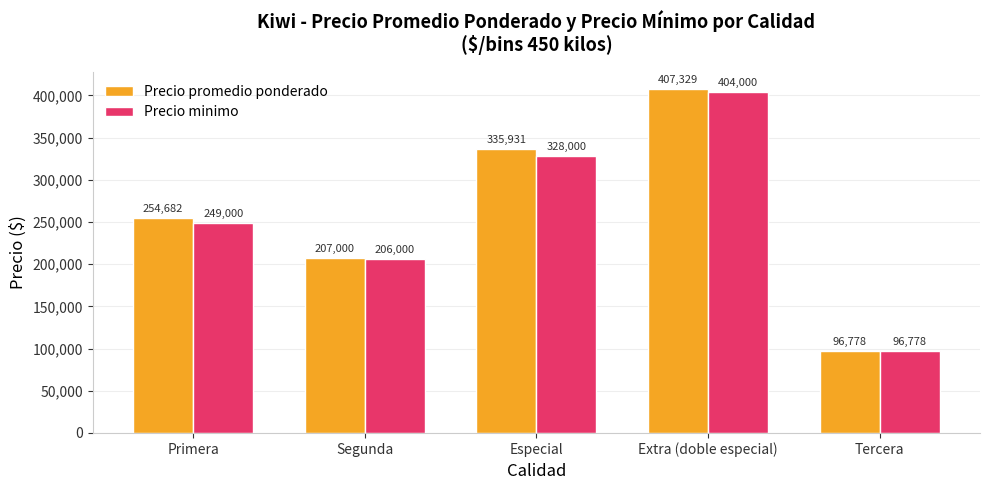

What is the average value of the Precio minimo series?

256755.5